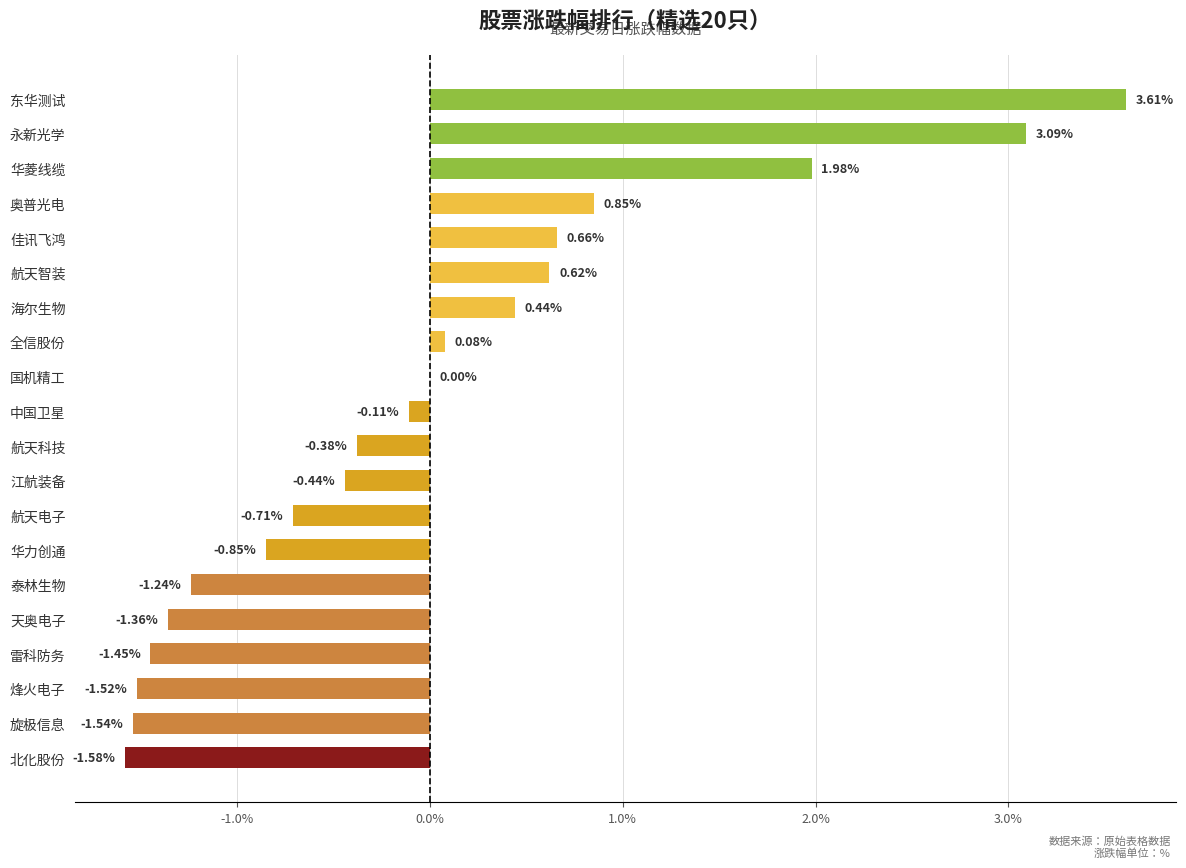

Which label corresponds to the largest value in the chart?

东华测试